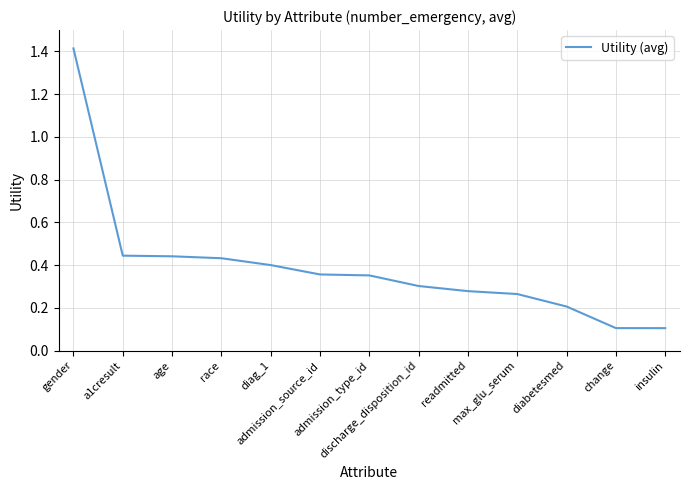

What is the maximum value shown in the chart?

1.4